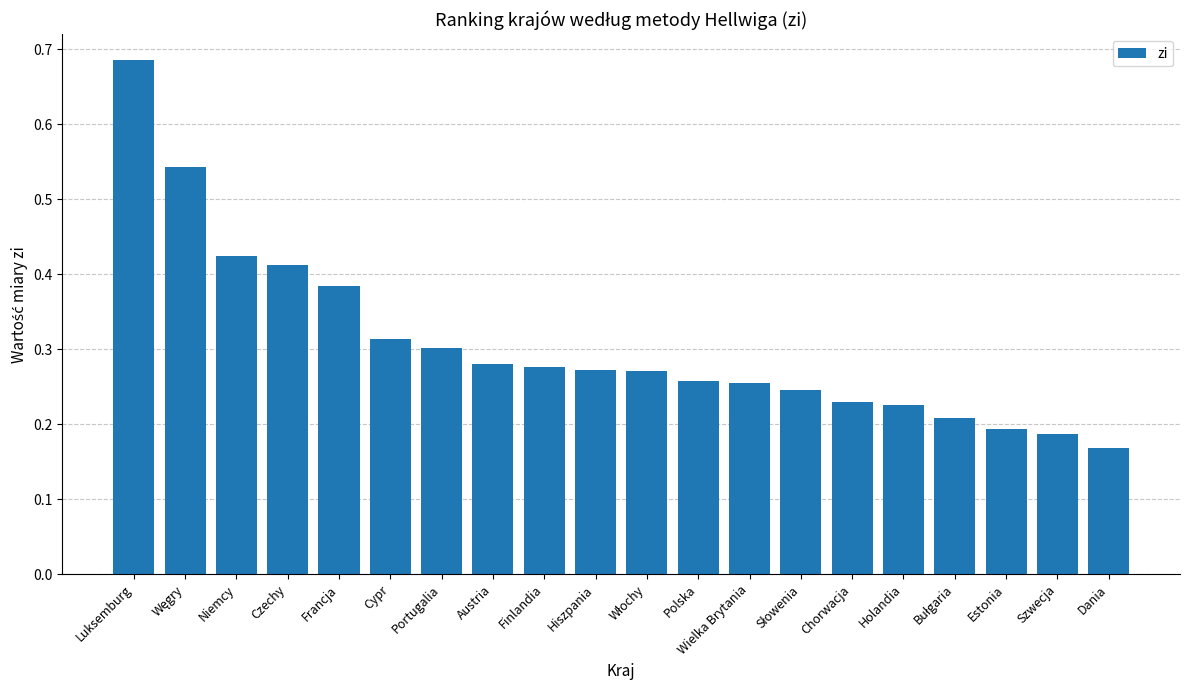

Count the number of data series in this chart.

1